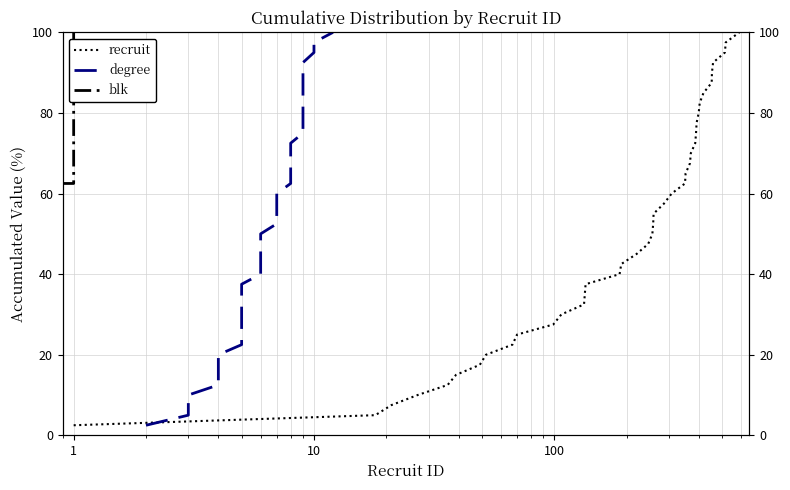

How many series are shown in this chart?

3